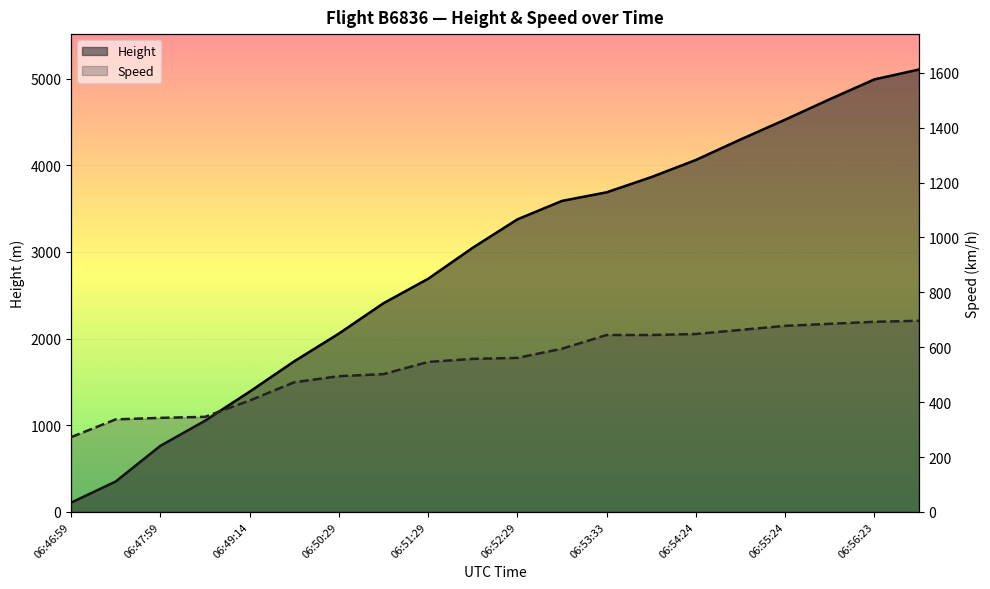

How many lines are shown in the chart?

2